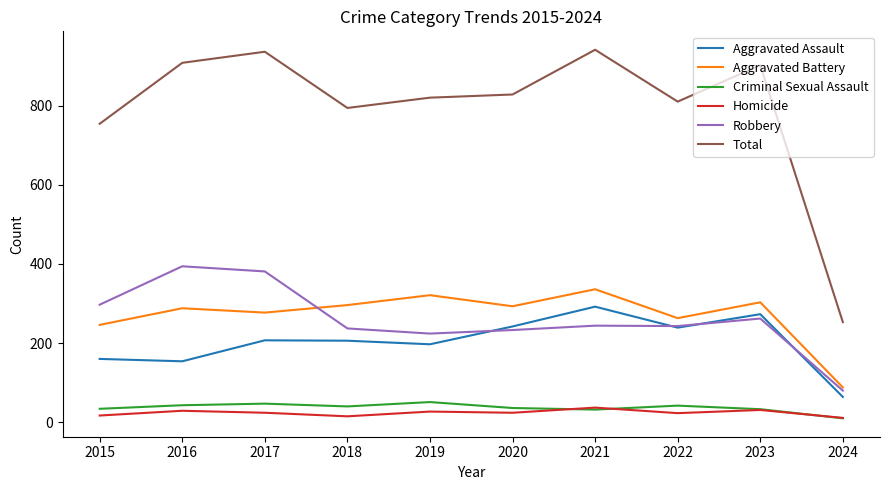

What are all the series names shown in the legend?

Aggravated Assault, Aggravated Battery, Criminal Sexual Assault, Homicide, Robbery, Total